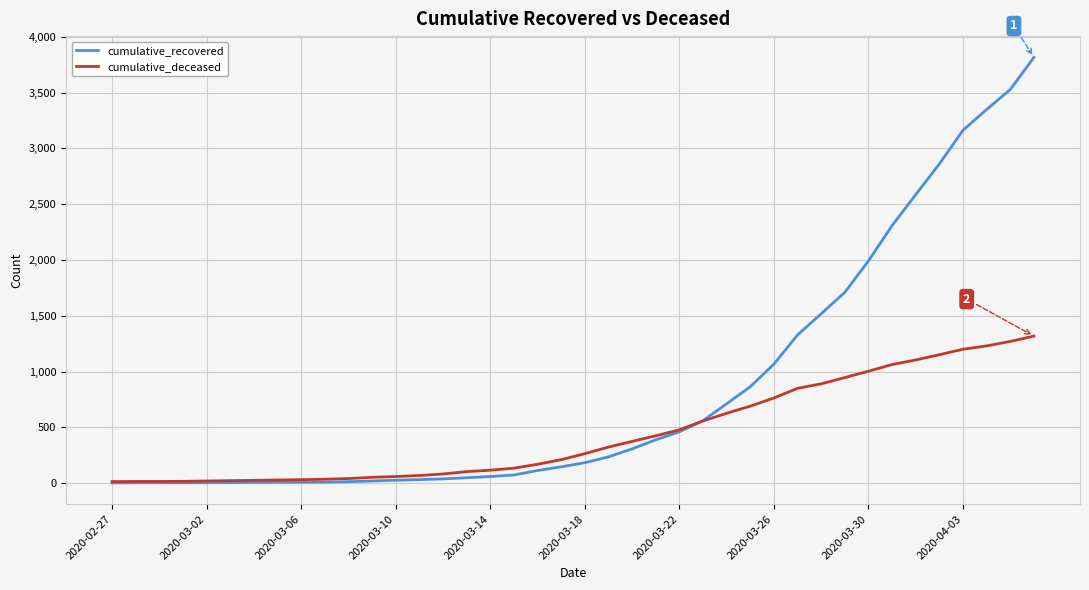

What are all the series names shown in the legend?

cumulative_recovered, cumulative_deceased